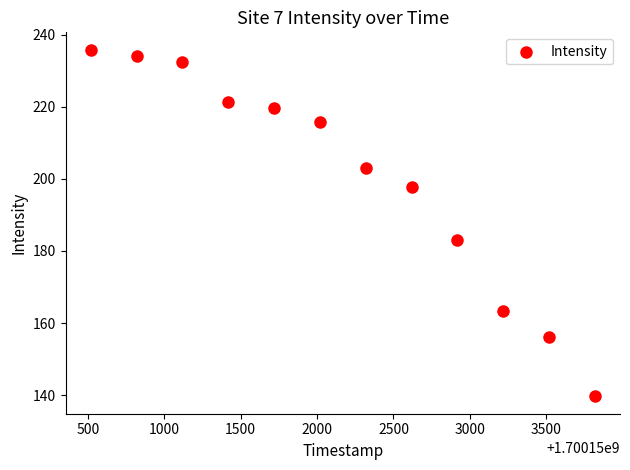

What is the average Y value?

200.2